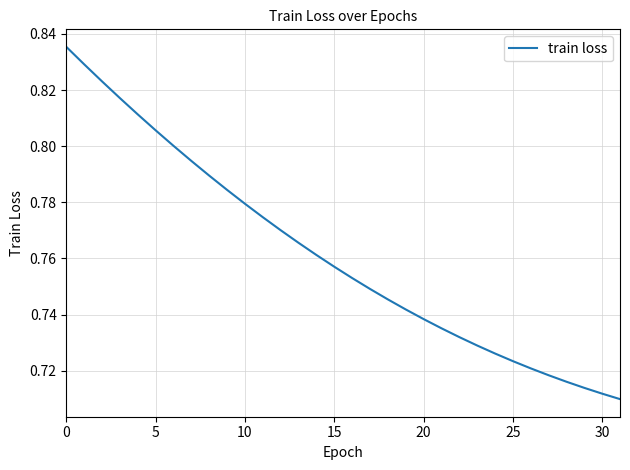

Count the values in the range 0 to 1.

32